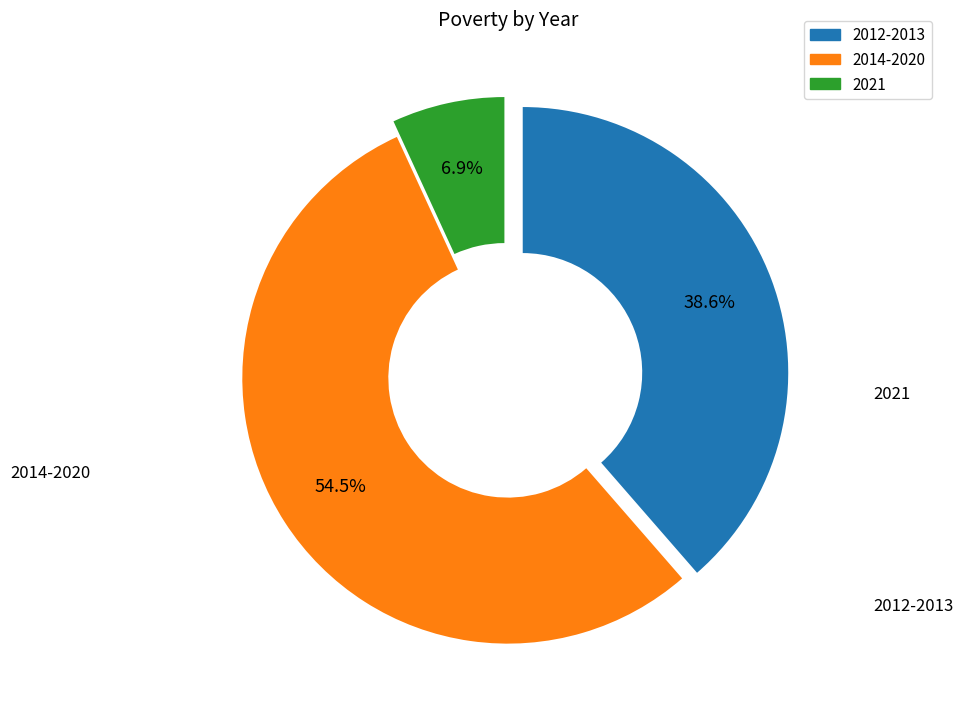

Is there any slice that represents more than half of the pie?

Yes